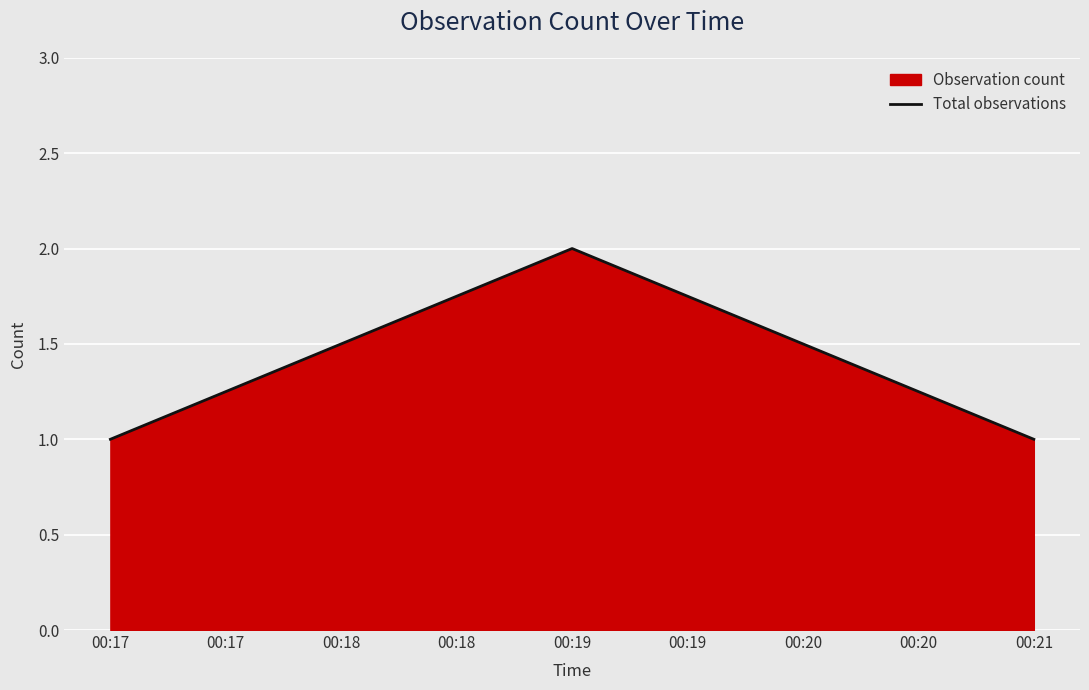

What is the sum of all values?

4